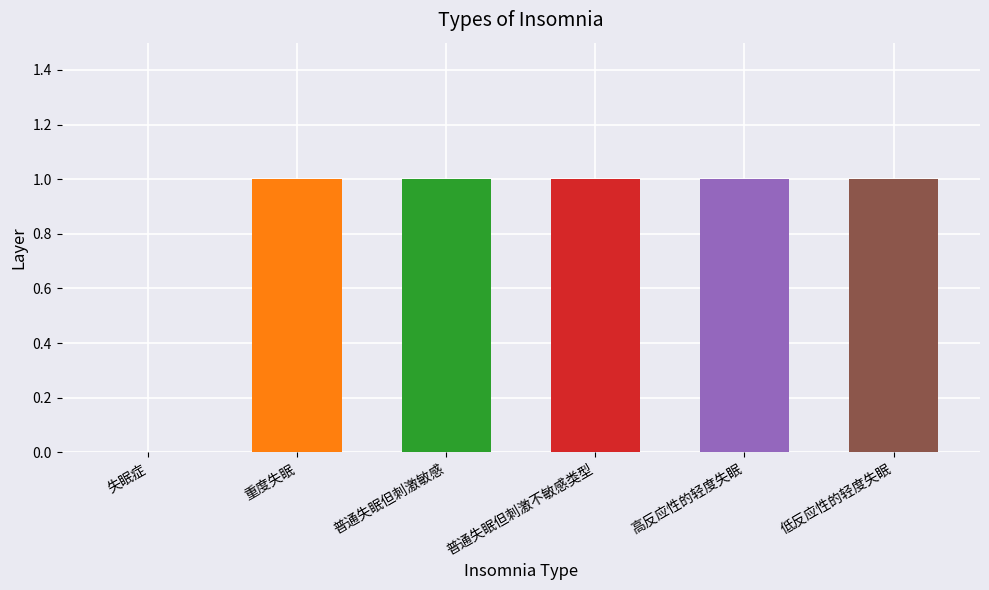

How many distinct data groups are displayed?

1